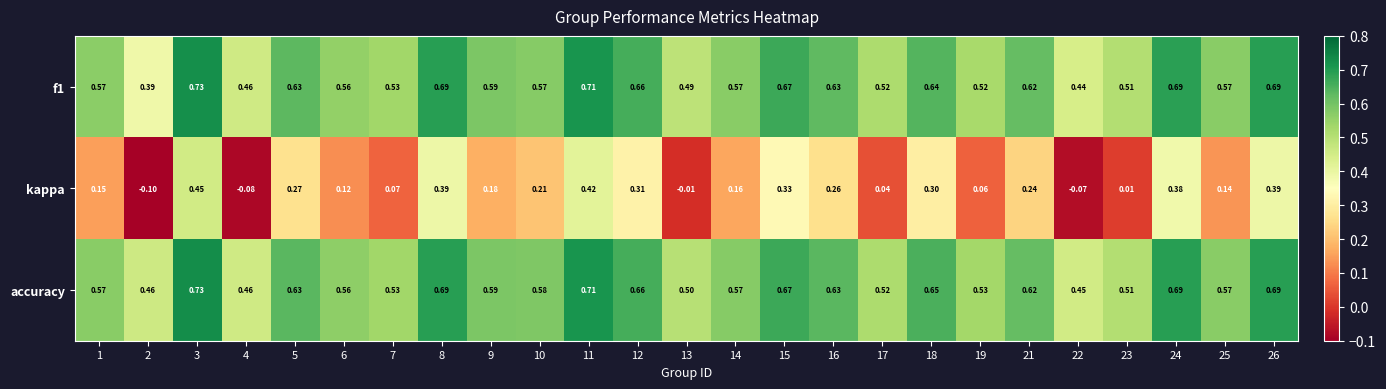

Which series has the largest range (max minus min)?

kappa